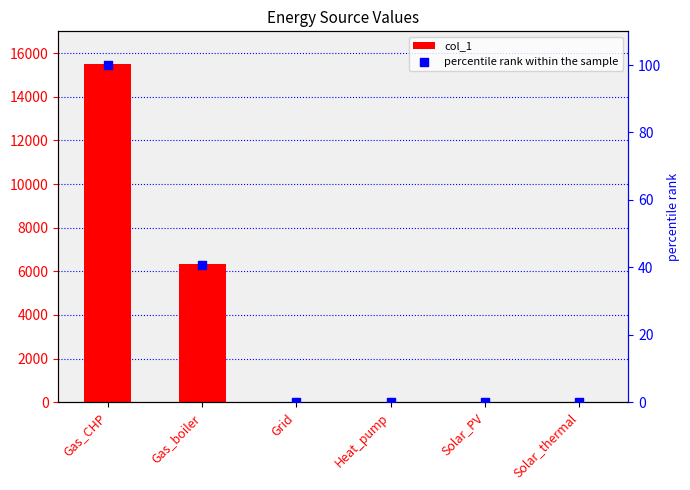

At which category is the sum across all series the highest?

Gas_CHP